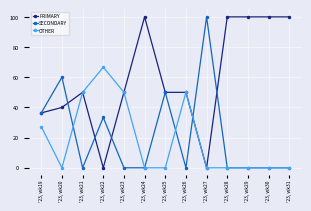

At how many categories does at least one series exceed 44?

12